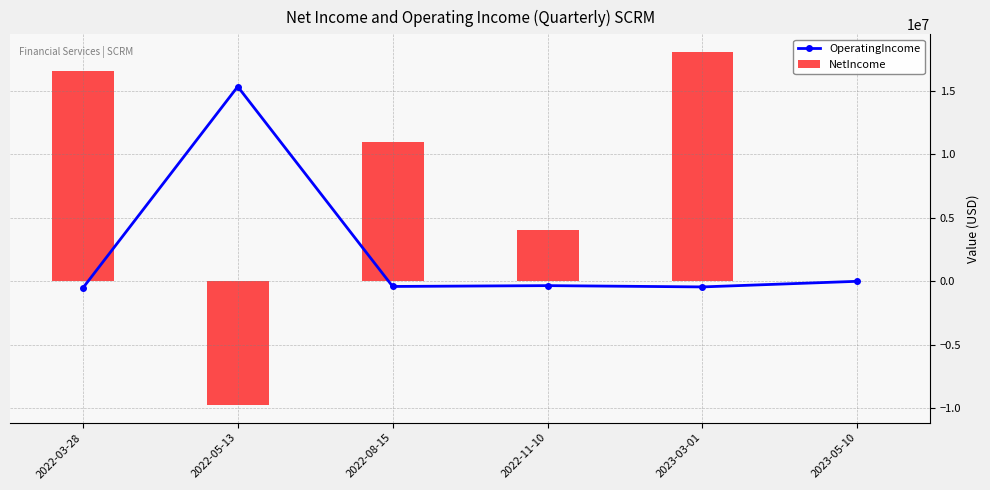

How many values in NetIncome are below zero?

2